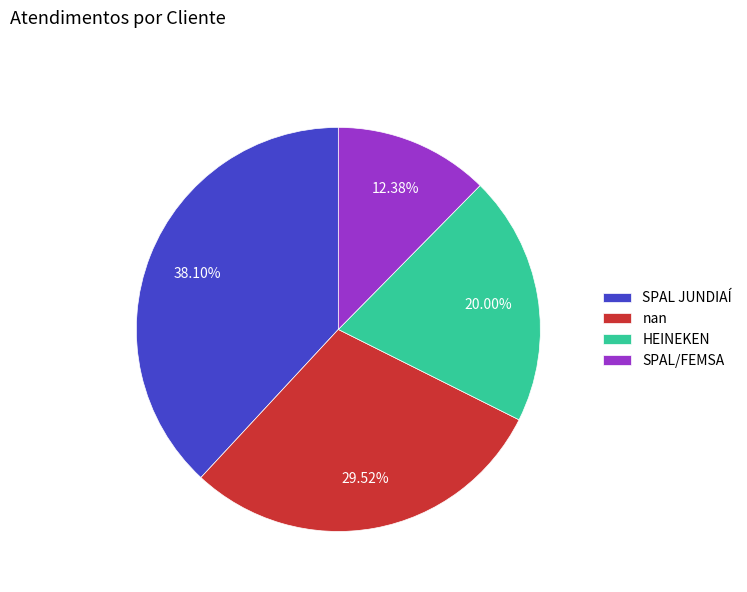

Between SPAL/FEMSA and HEINEKEN, which is larger?

HEINEKEN